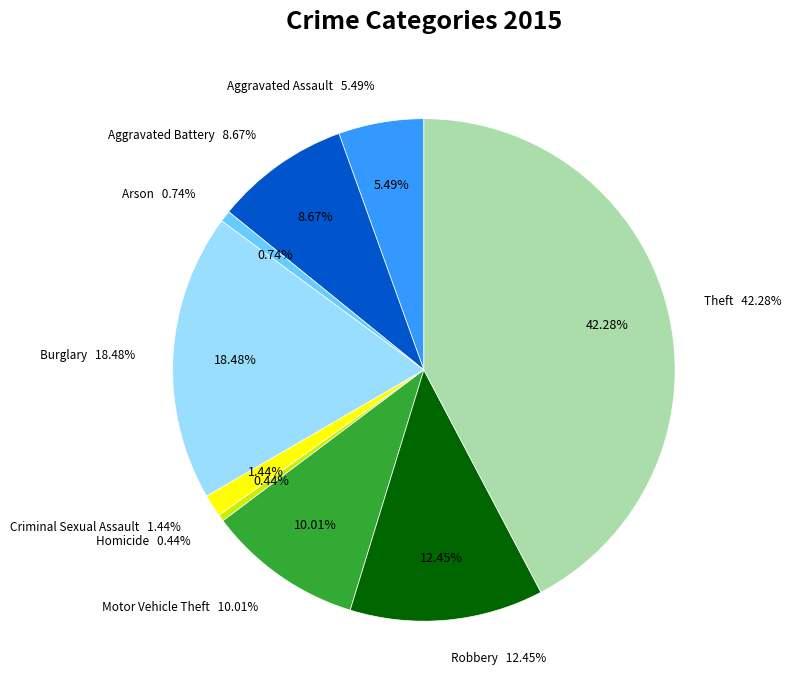

Rank the categories by value from highest to lowest.

Theft, Burglary, Robbery, Motor Vehicle Theft, Aggravated Battery, Aggravated Assault, Criminal Sexual Assault, Arson, Homicide